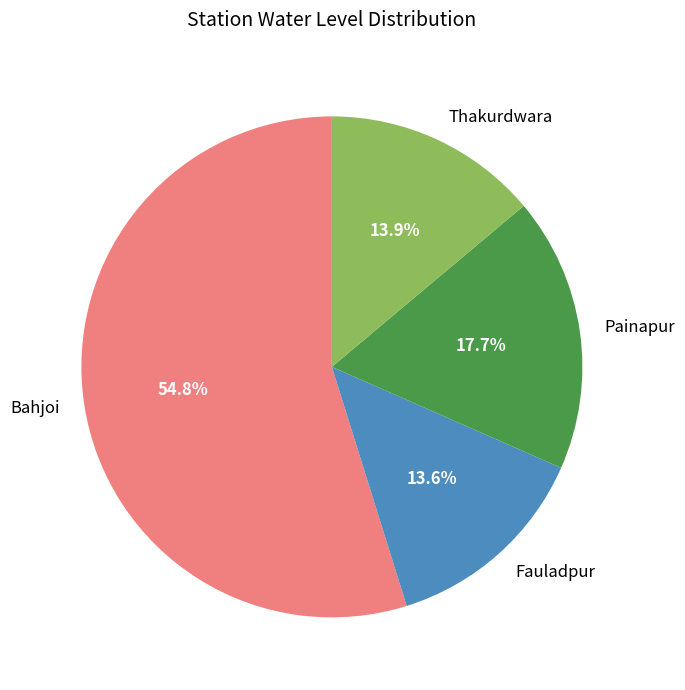

Approximately how many times larger is the value at Painapur compared to Thakurdwara?

1.3